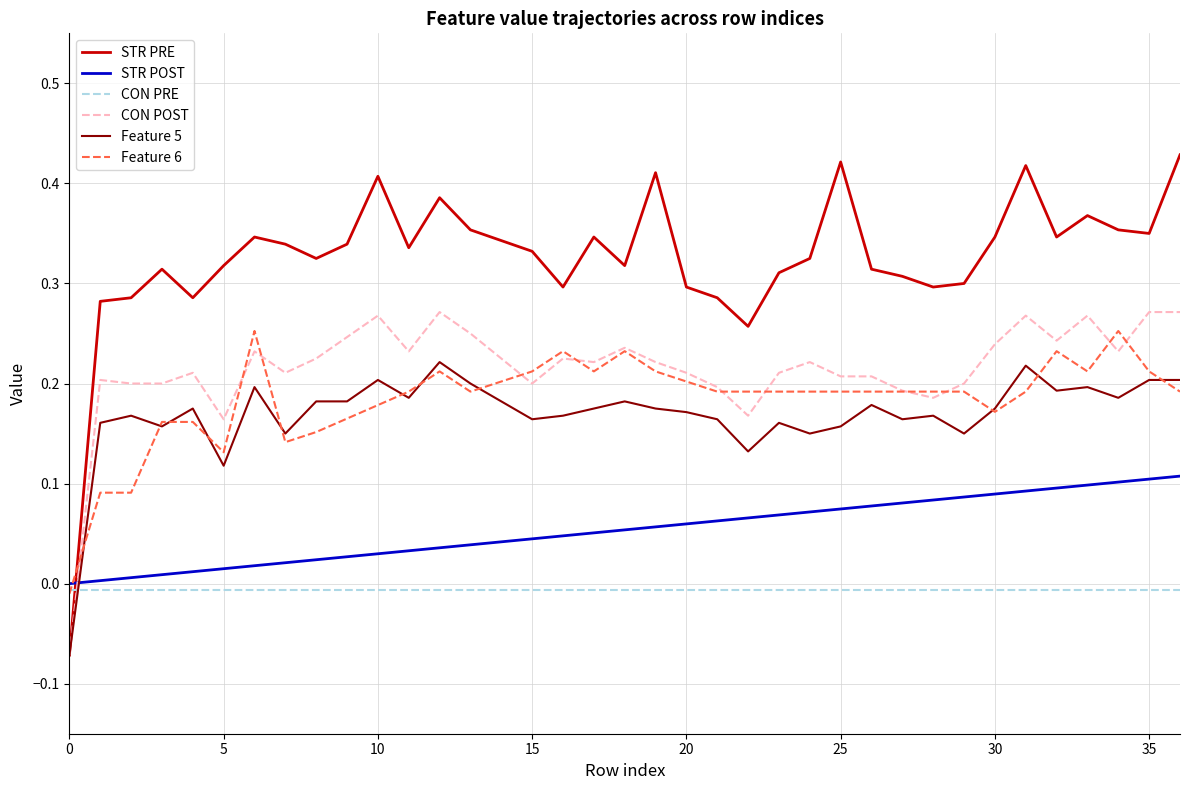

Which series has the largest total across all categories?

STR PRE